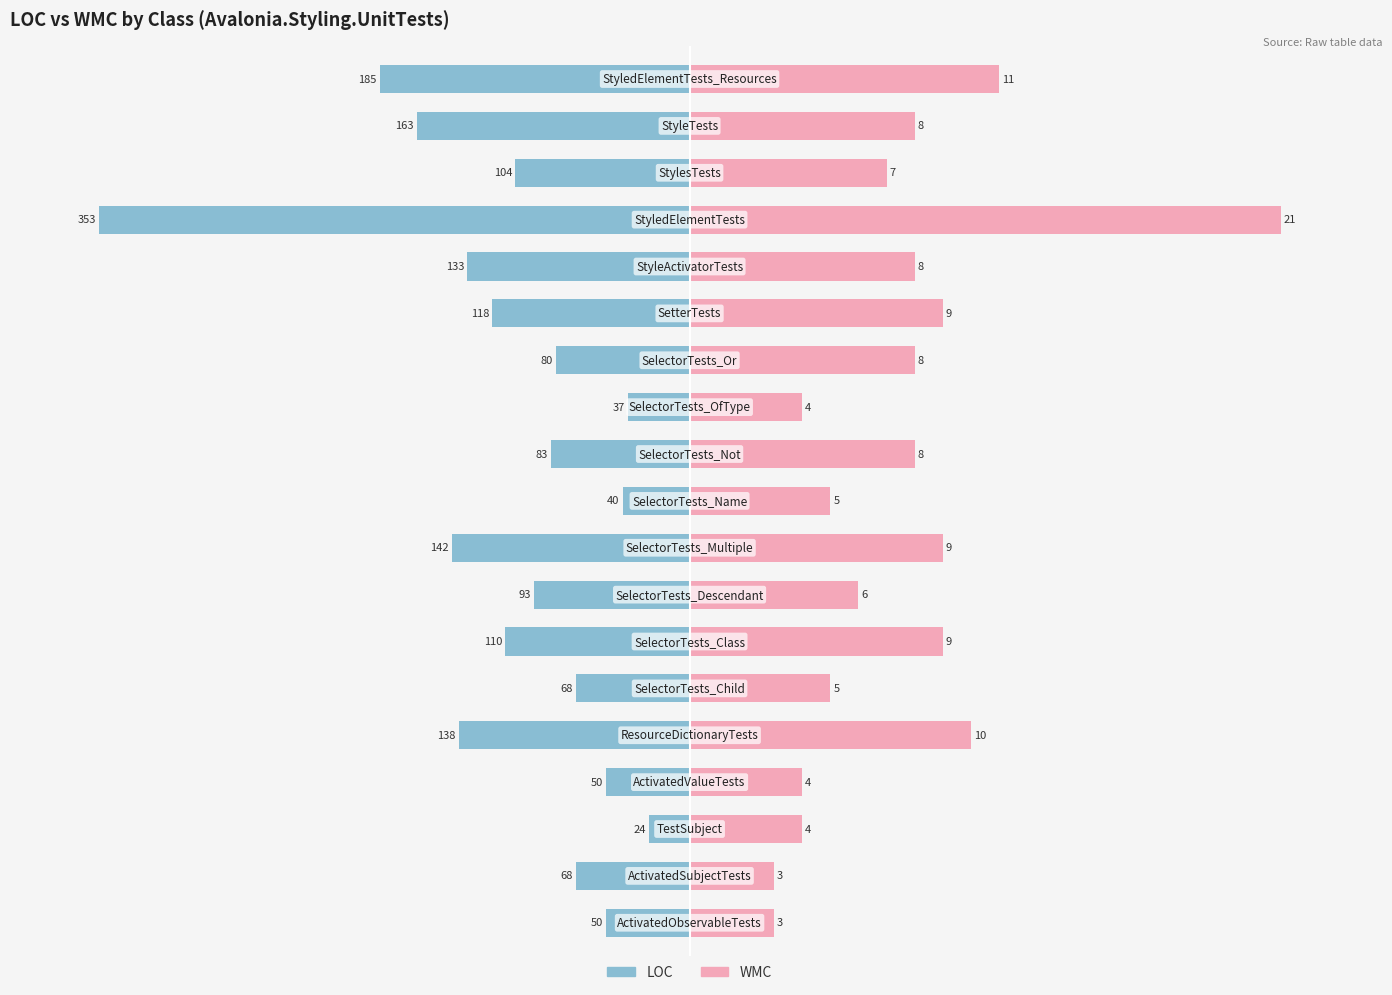

The WMC series shows 13.6 at 14. True or false?

False